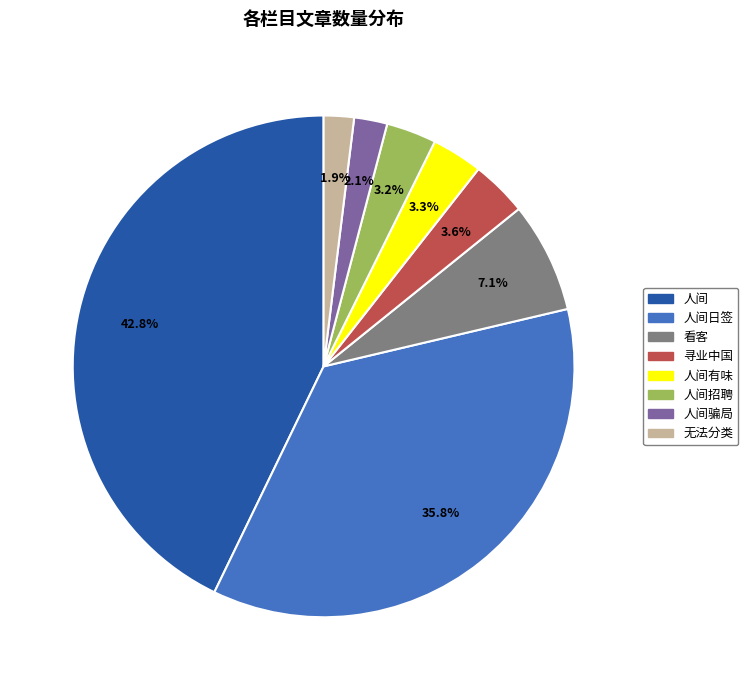

To the nearest percent, what is the combined percentage of 人间 and 人间招聘?

46%